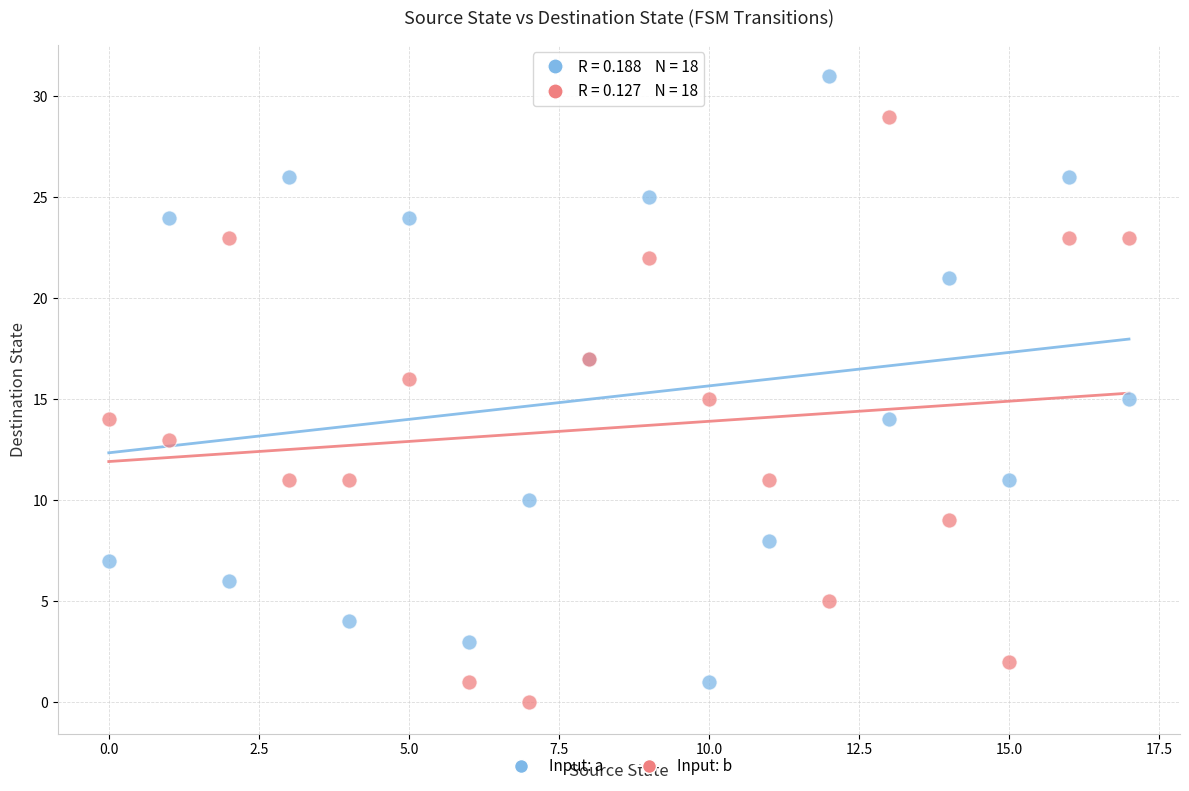

What are all the series names shown in the legend?

Input: a, Input: b